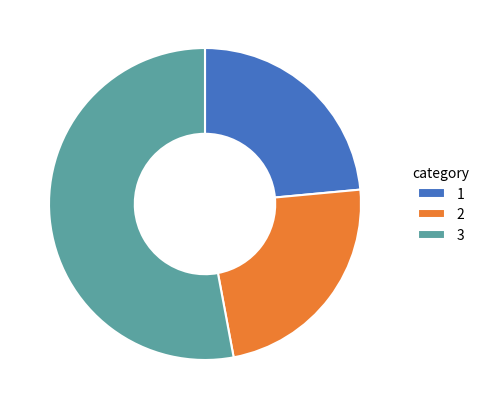

Which slice is the largest?

3